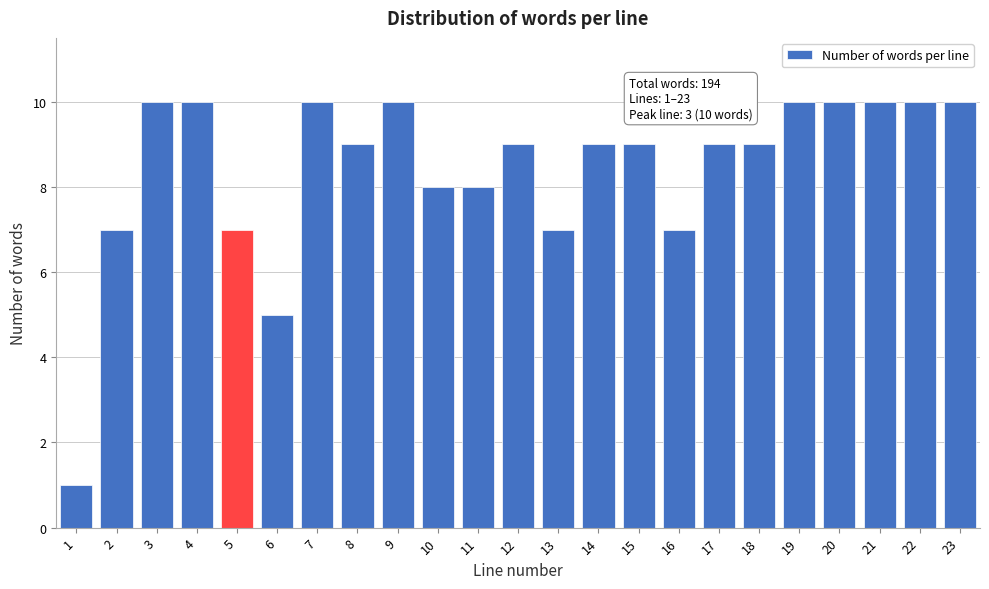

Reading right to left, transcribe all the data shown in this chart.

10	10	10	10	10	9	9	7	9	9	7	9	8	8	10	9	10	5	7	10	10	7	1